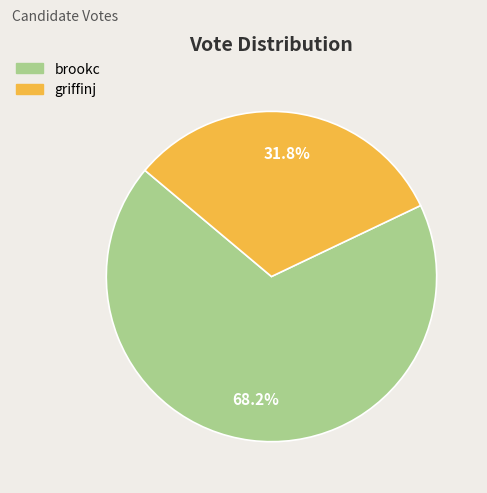

Which category has the smallest portion of the pie?

griffinj